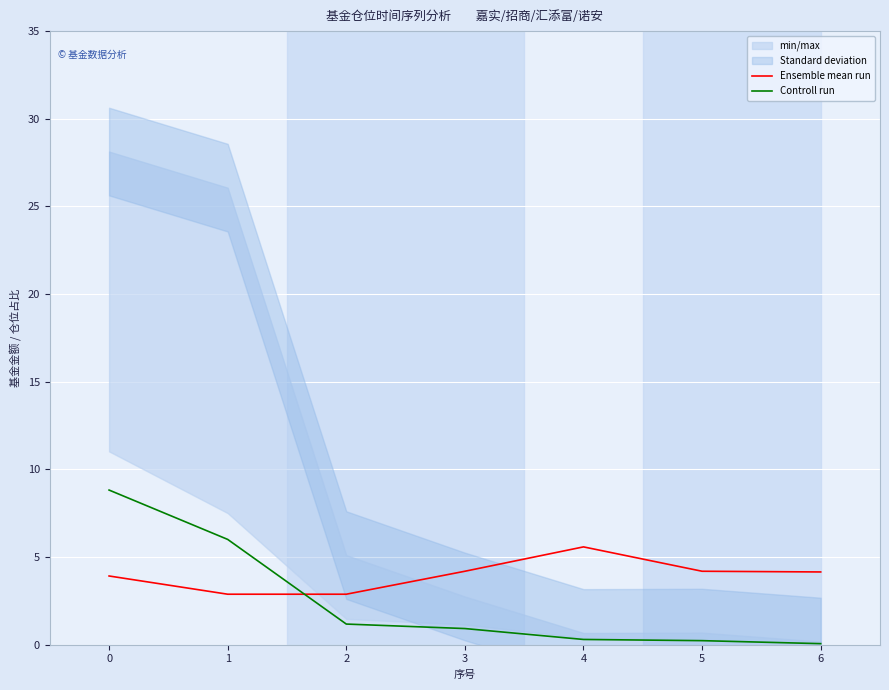

In Ensemble mean run, how many points are higher than both neighbors (excluding endpoints)?

1